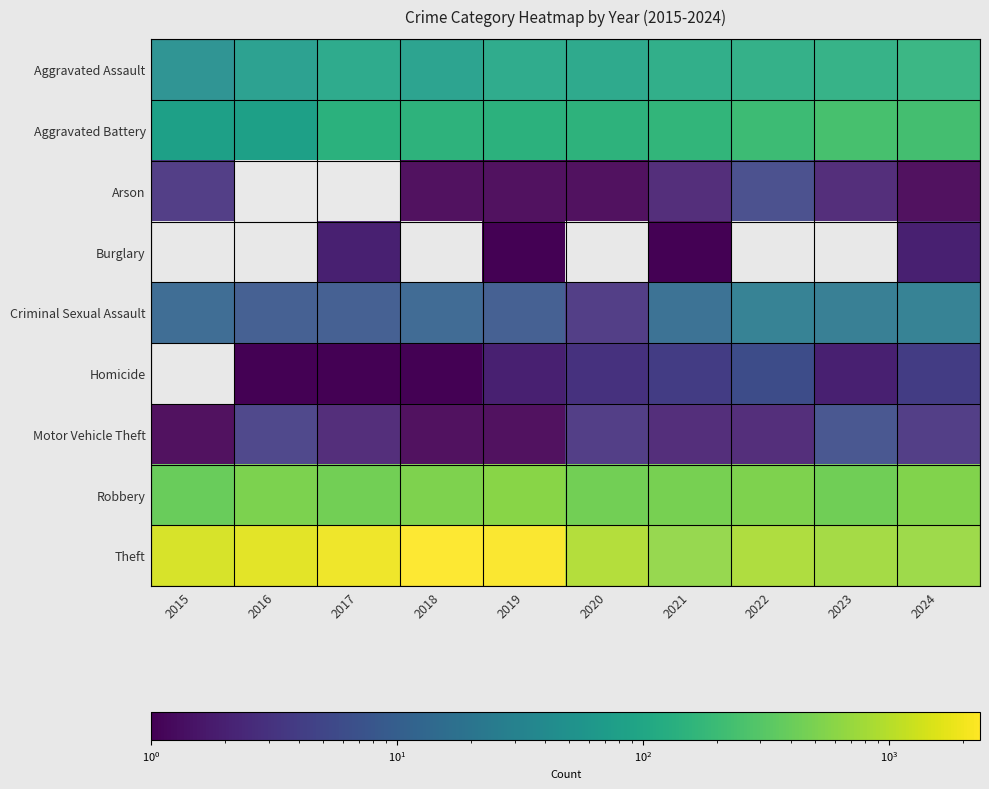

What is the spread (max minus min) of values at 2022?

880